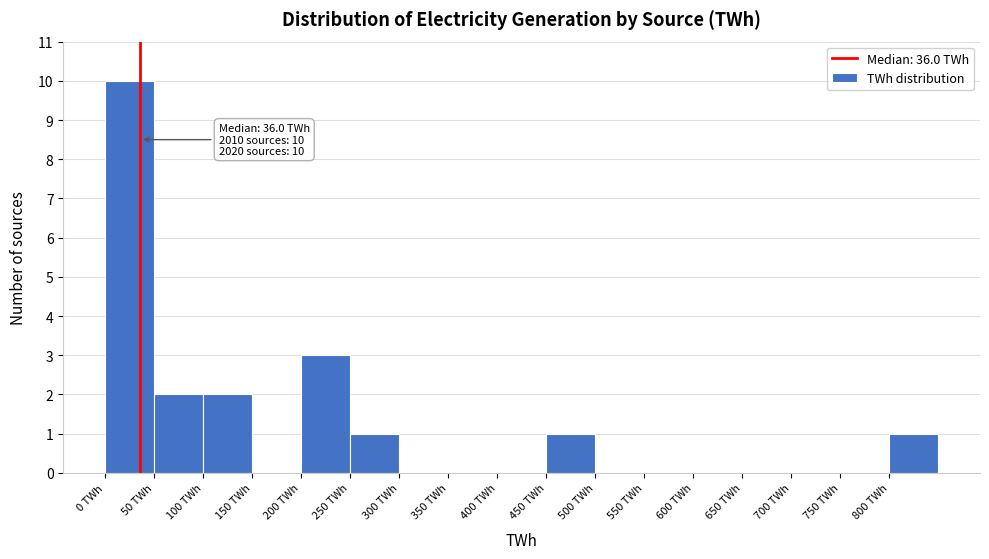

Over which range of the x-axis is the bar tallest?

0 to 50